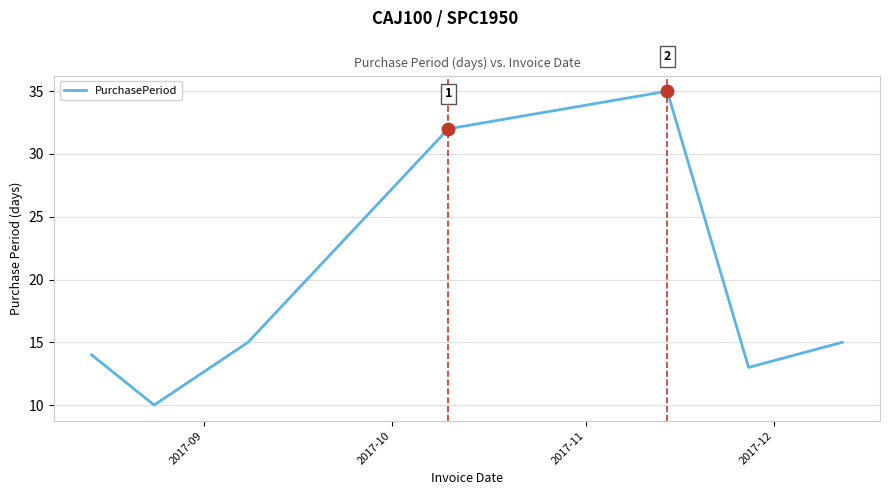

What is the minimum value shown in the chart?

10